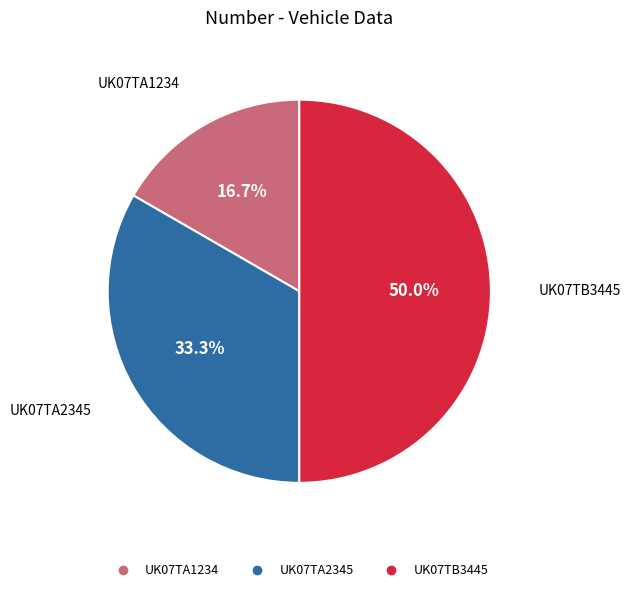

To the nearest percent, what portion does UK07TB3445 represent?

50%